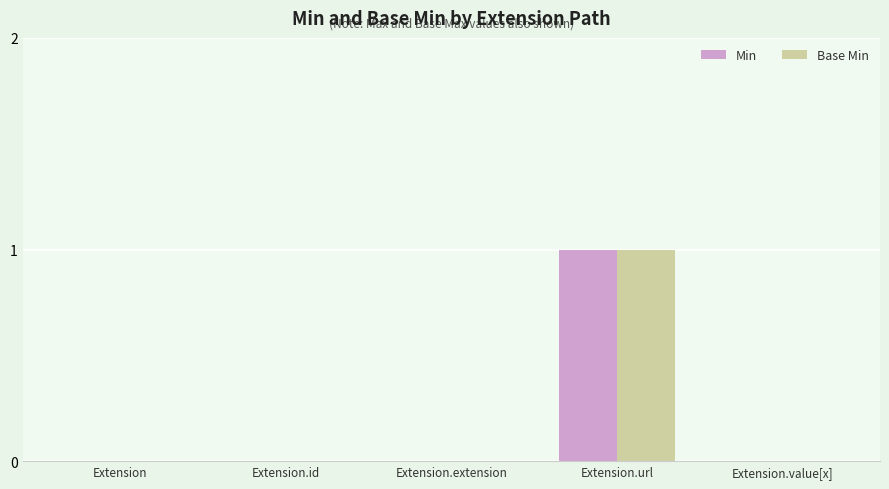

At which category does the chart reach its peak across all series?

Extension.url